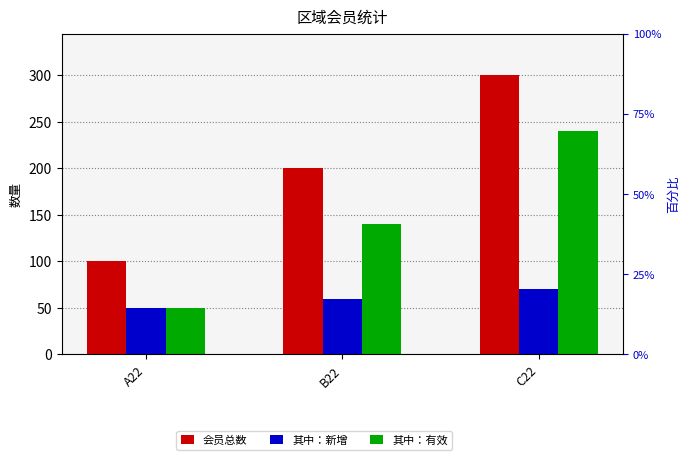

Which category has the highest value in the 其中：新增 series?

C22